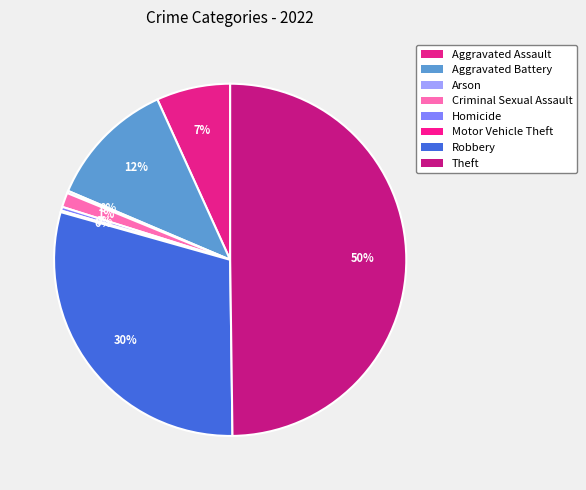

To the nearest percent, what percentage of the pie is Aggravated Assault?

7%